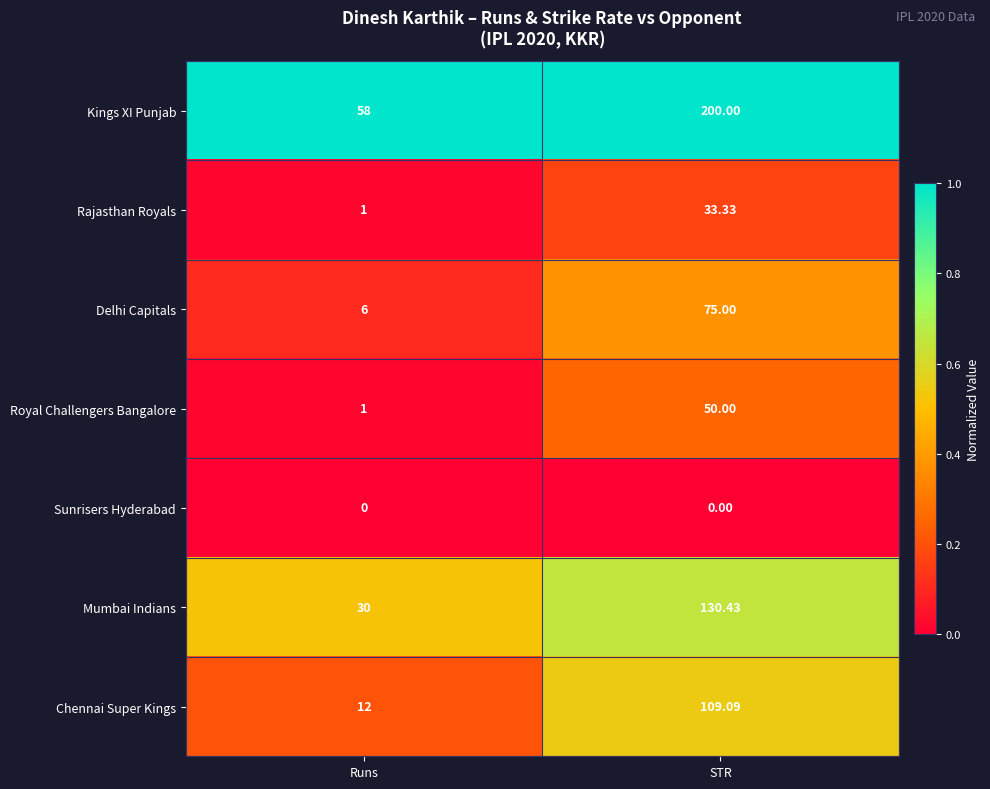

At which label does Mumbai Indians reach its peak?

STR